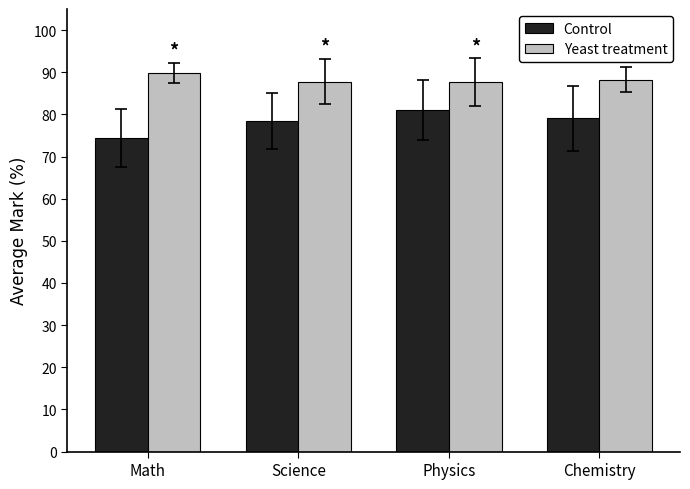

At Math, list the series in order from smallest to largest.

Control, Yeast treatment